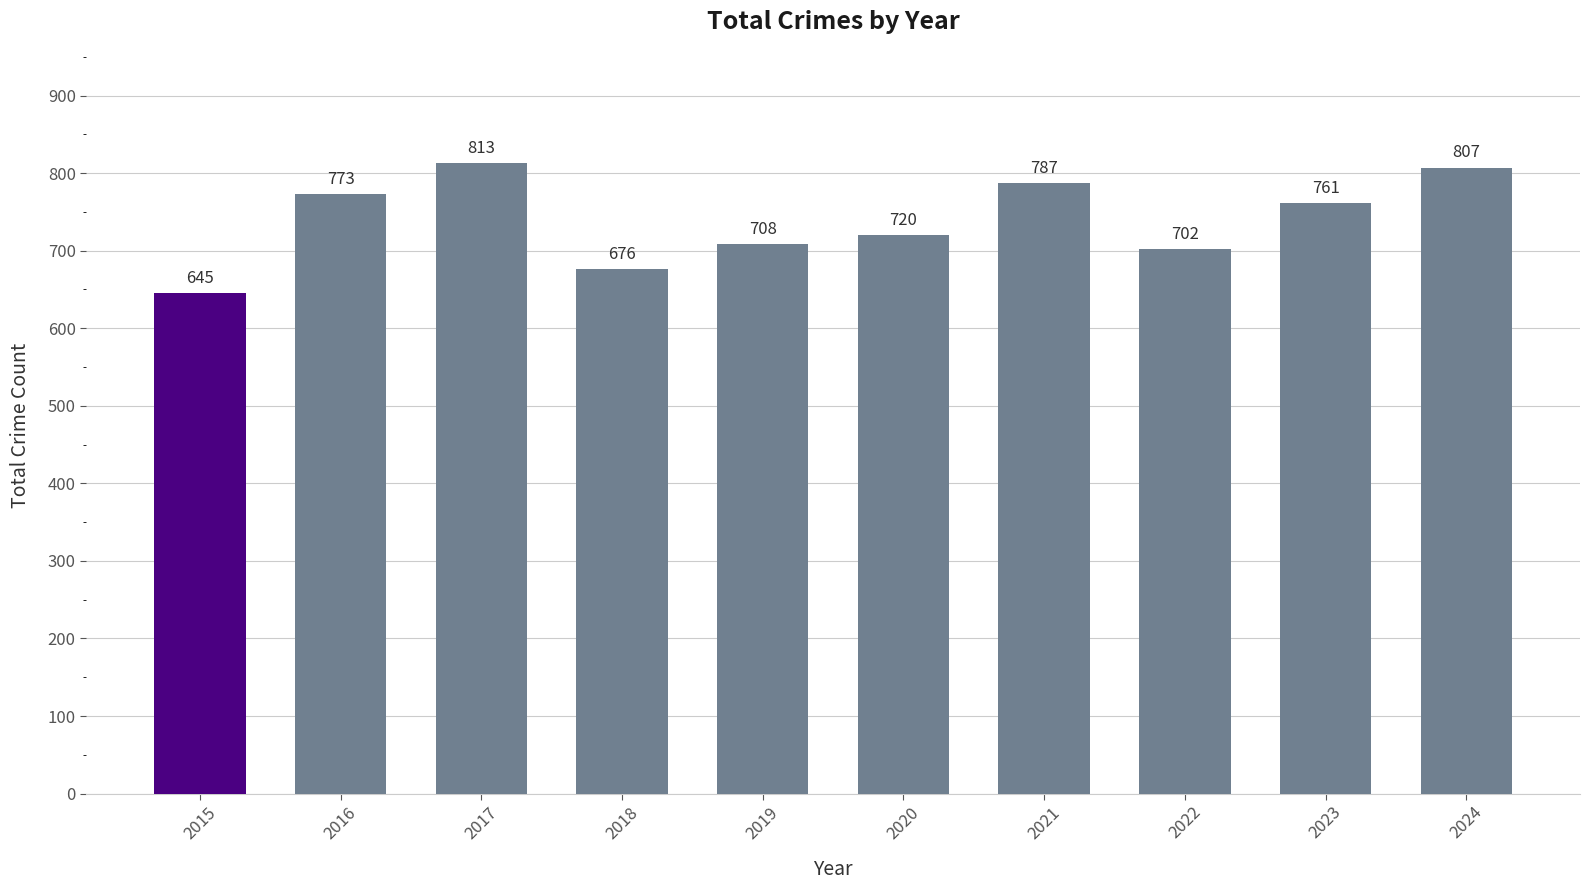

What is the sum of all values?

7392